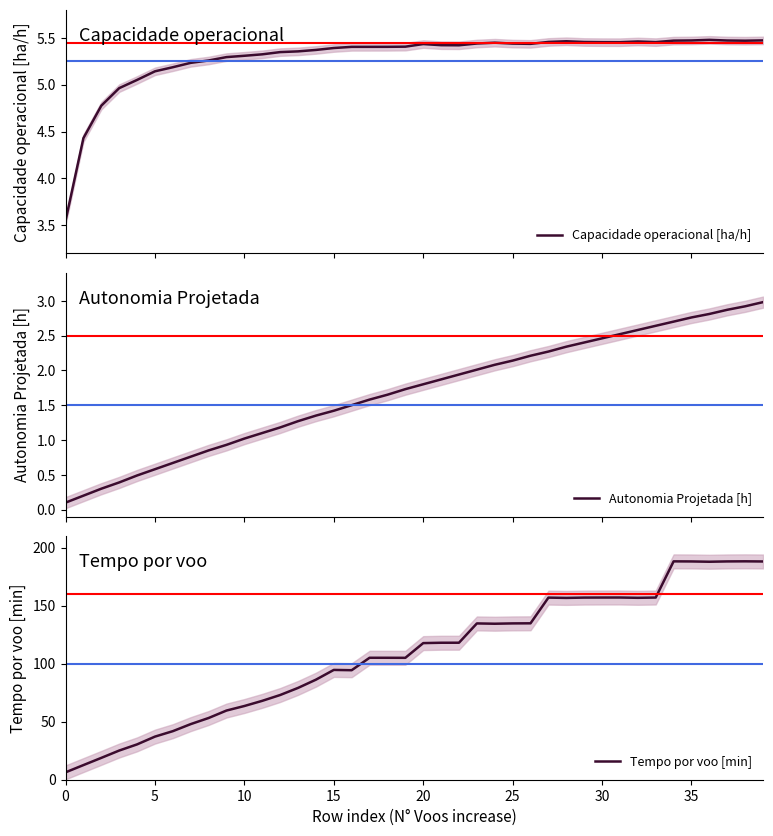

The value of Tempo por voo [min] at 26 is 229.8. True or false?

False